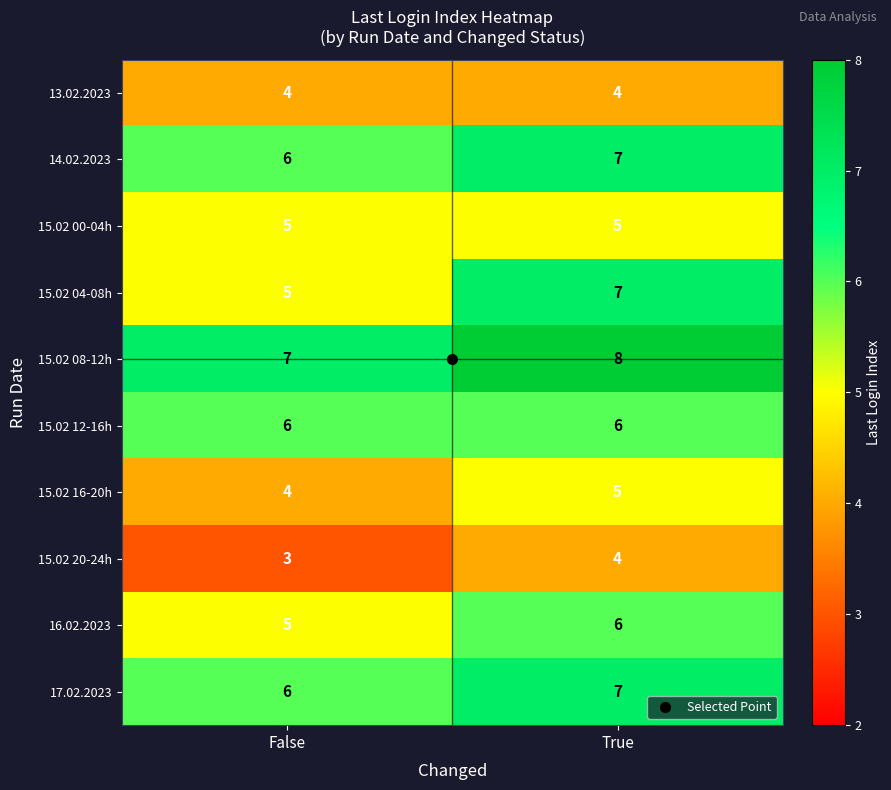

What is the total value across all series at True?

59